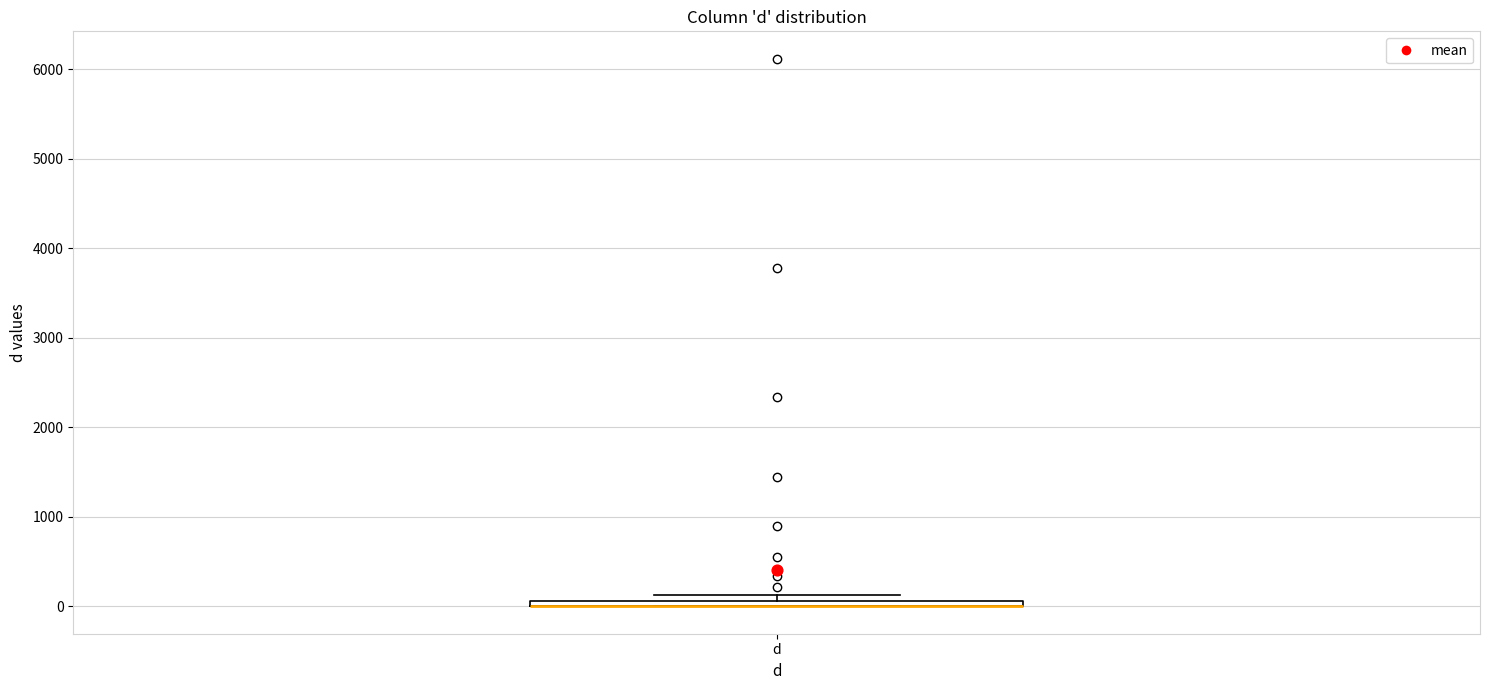

Where is the lower edge of the box for d on the y-axis? The values are not printed on the chart, so give them approximately, as read against the axis.

0